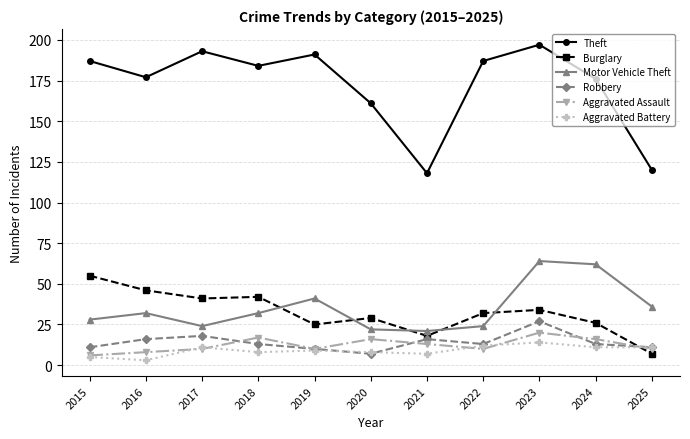

What is the highest value of the Aggravated Battery series?

14